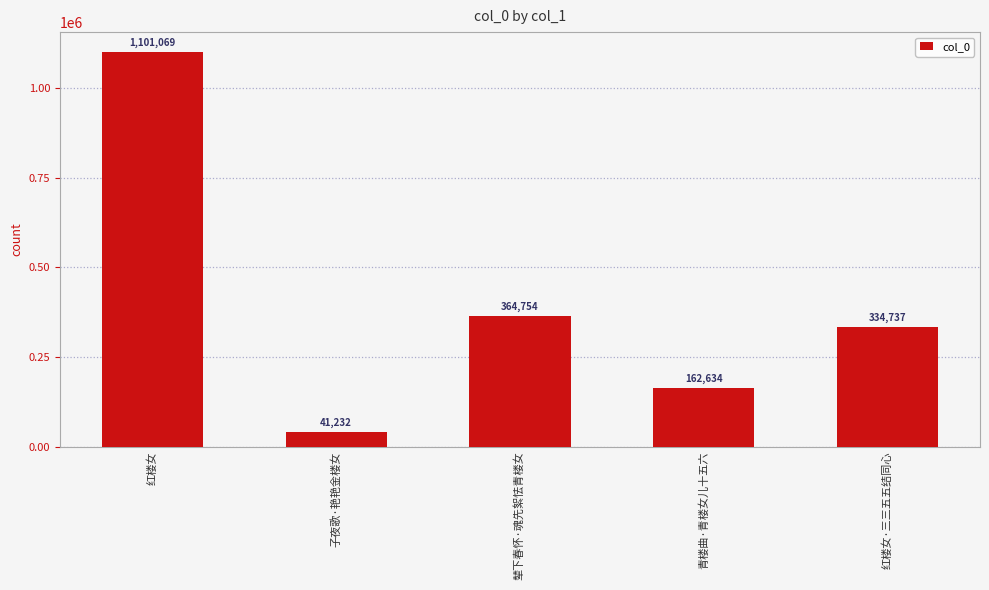

What is the label of the 1st bar from the right?

红楼女·三三五五结同心